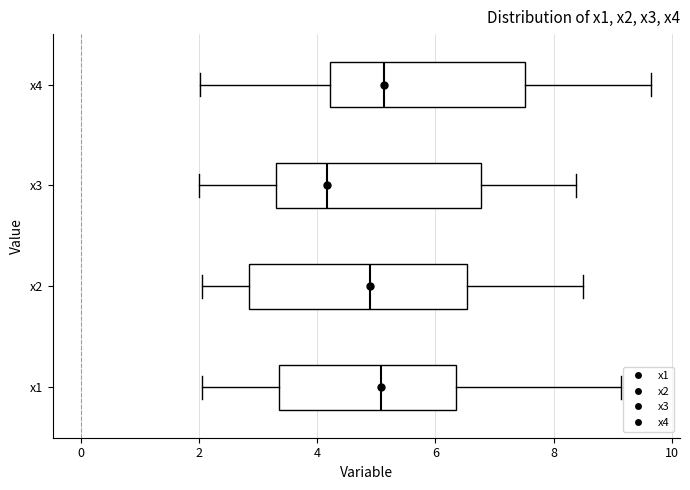

Reading bottom to top, transcribe this box plot: for each box, give where its median line is, the range the box spans, and where its two whiskers end, as read against the x-axis. The values are not printed on the chart, so give them approximately, as read against the axis.

x1: median 5.0, box 3.4 to 6.4, whiskers 2.0 to 9.2
x2: median 4.8, box 2.8 to 6.6, whiskers 2.0 to 8.6
x3: median 4.2, box 3.4 to 6.8, whiskers 2.0 to 8.4
x4: median 5.2, box 4.2 to 7.6, whiskers 2.0 to 9.6